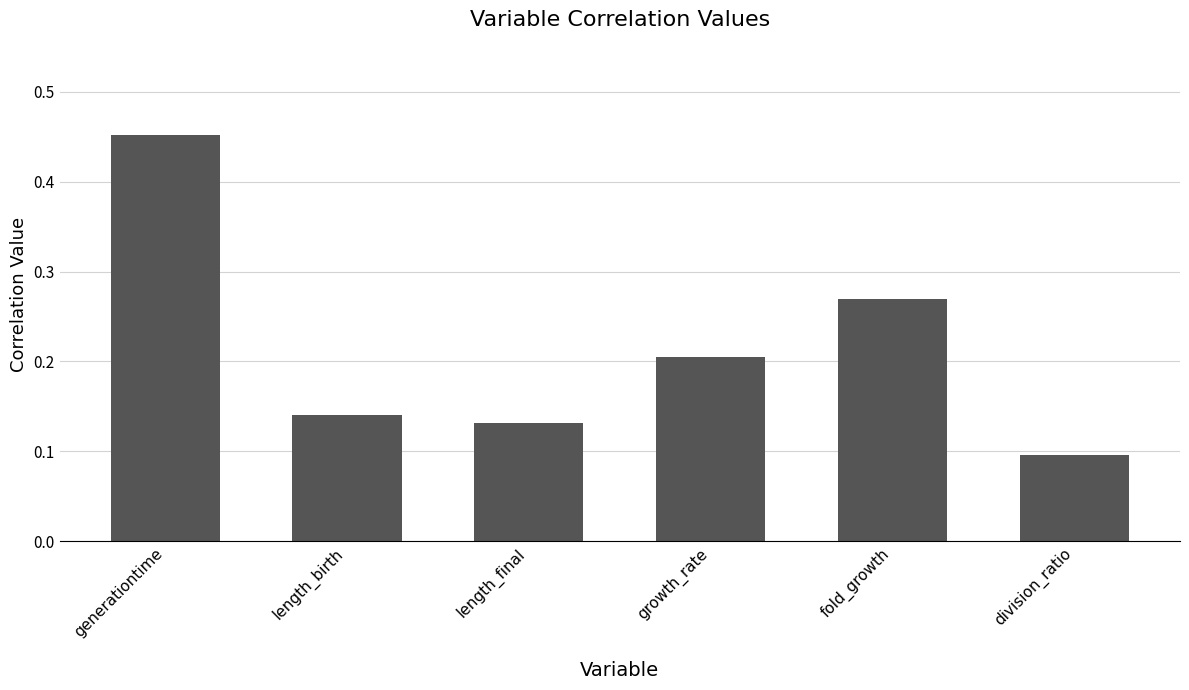

True or false: the data shows 0.2 at growth_rate.

True